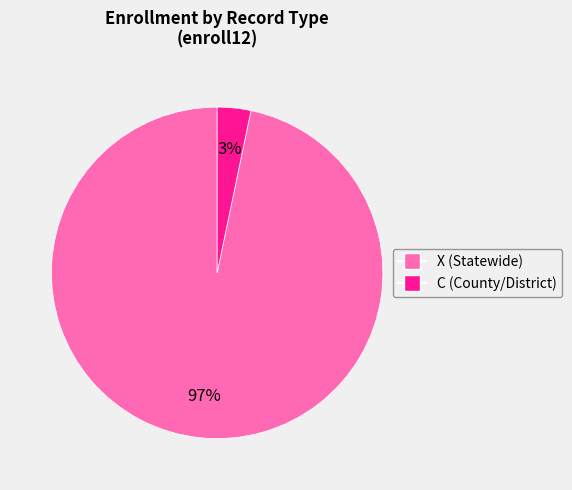

To the nearest percent, what is the average slice percentage?

50%